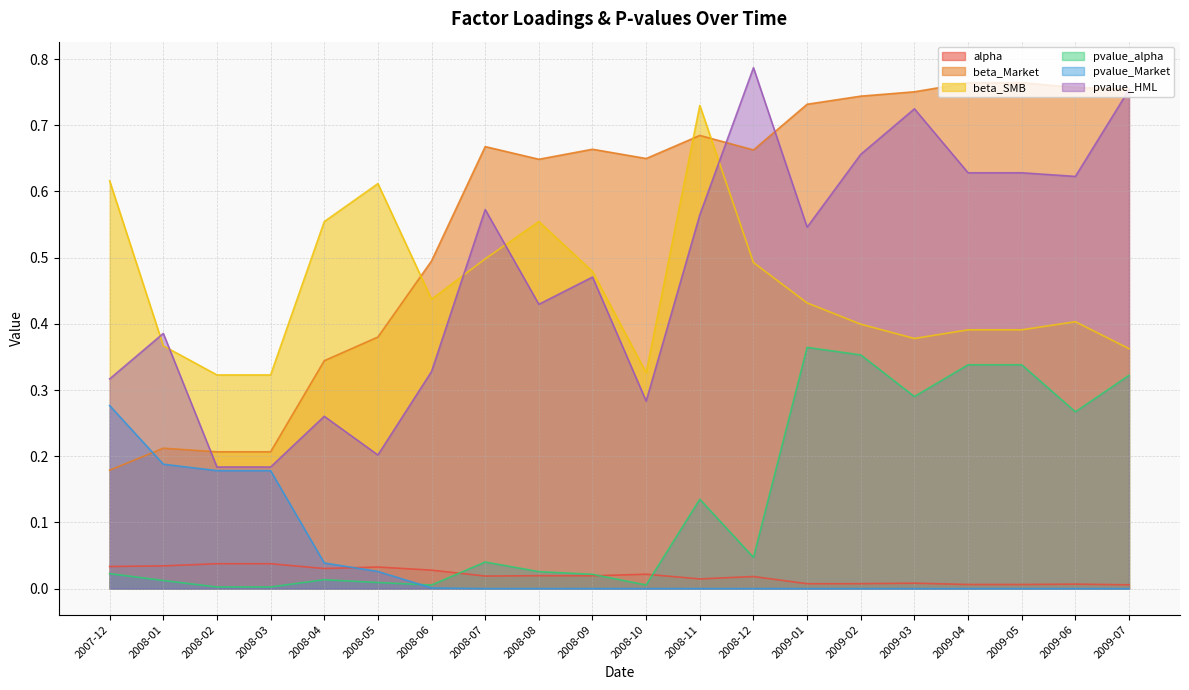

The alpha series shows 0.0 at 2009-03. True or false?

False